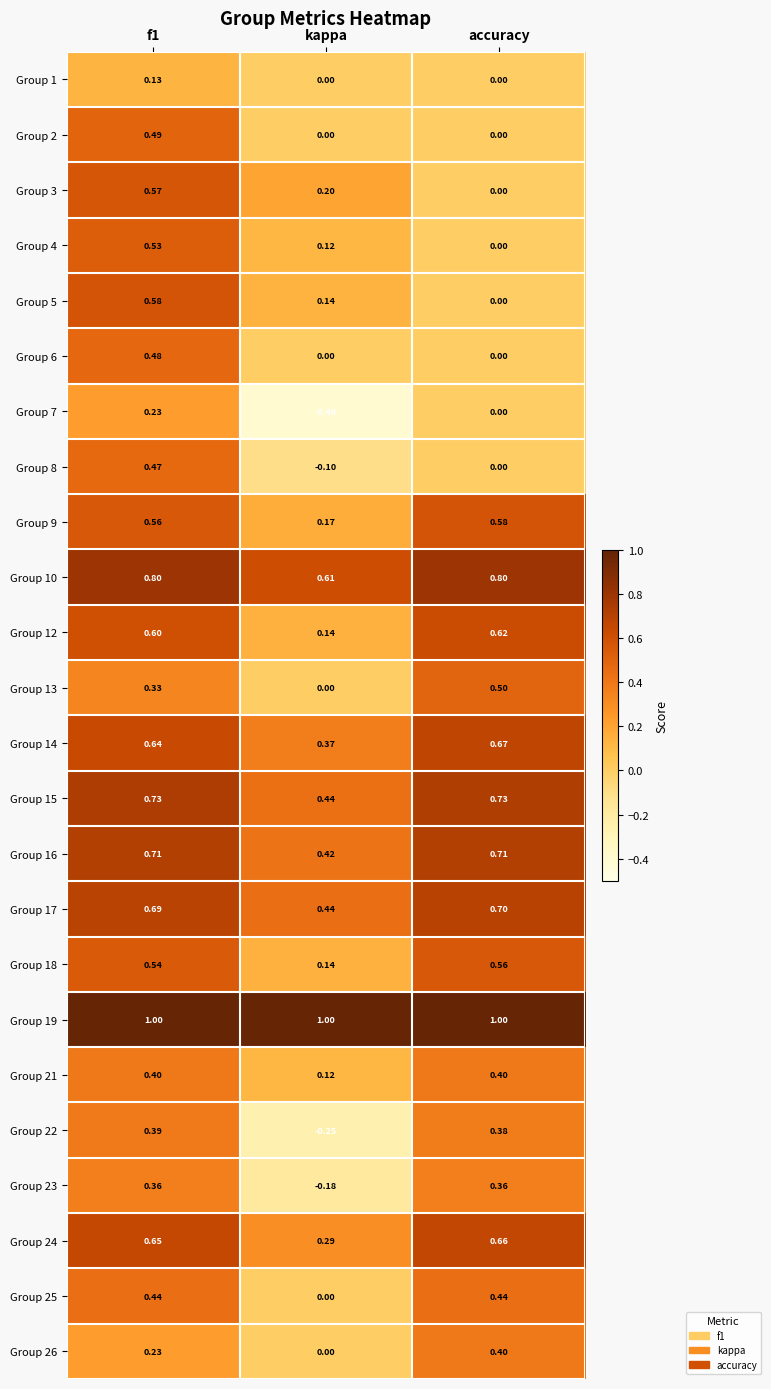

Where is Group 22 nearest to the value 0?

kappa